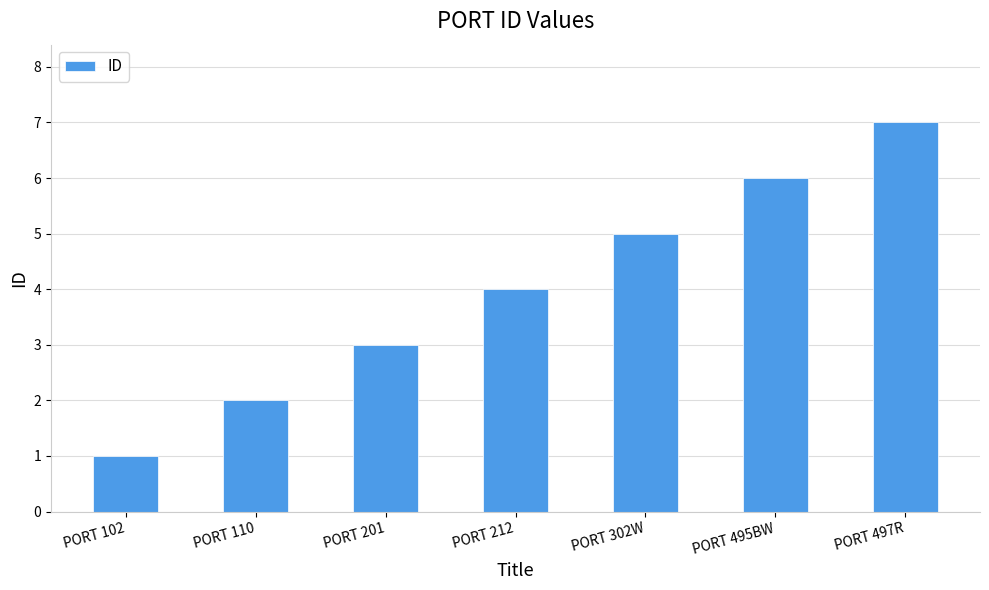

Reading left to right, what are all the values shown in this chart?

1	2	3	4	5	6	7